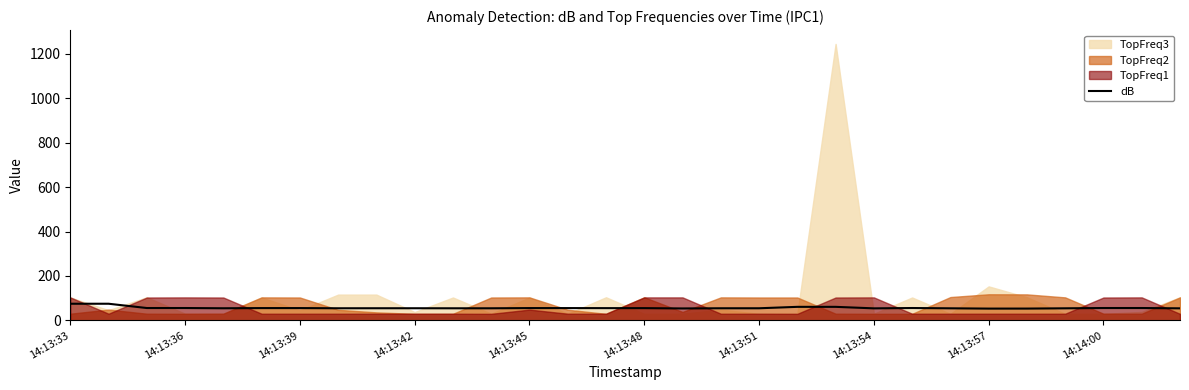

Does the chart have visible grid lines?

No